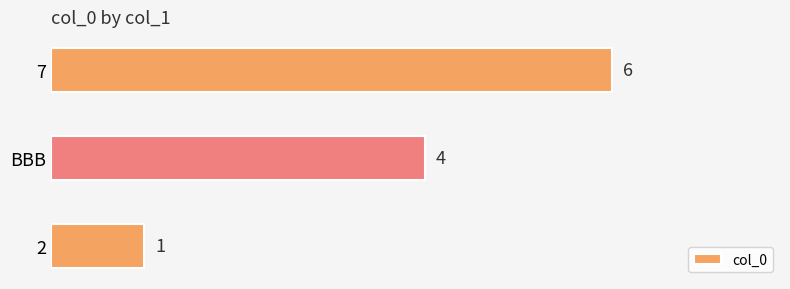

Does the chart contain stacked bars?

No